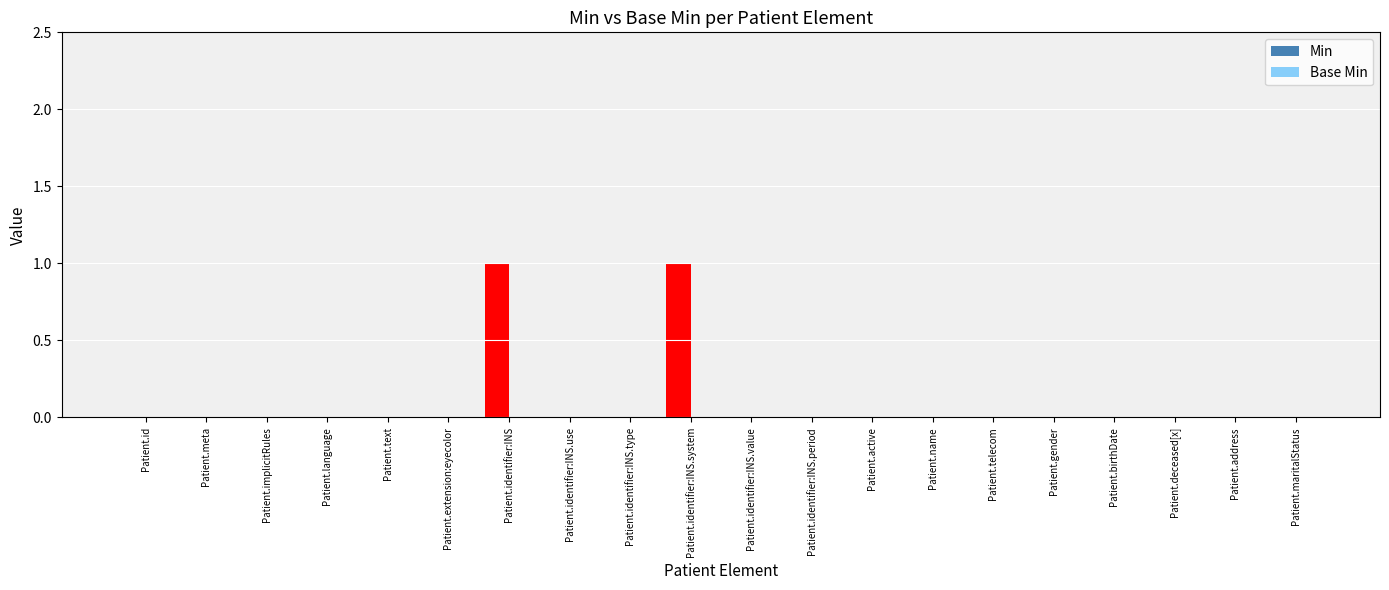

The chart shows a value of -1 at Patient.deceased[x]. True or false?

False